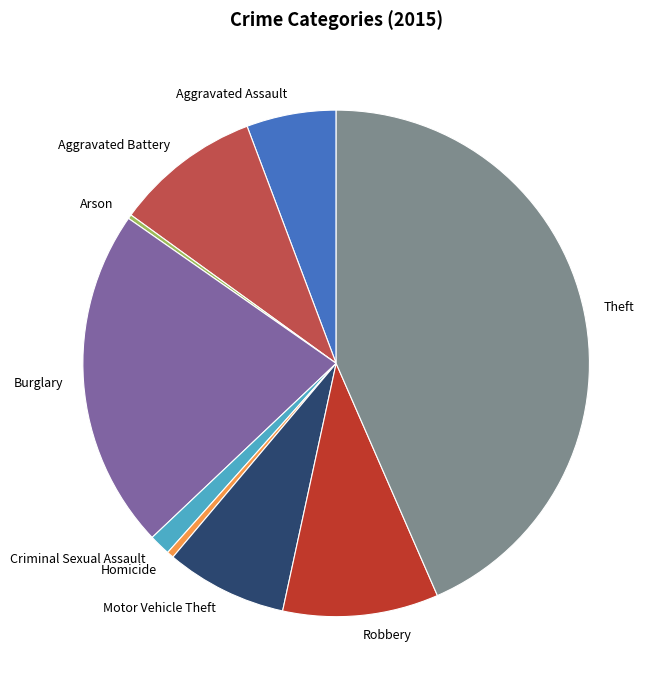

Is it true that Theft is 30% of the pie?

False